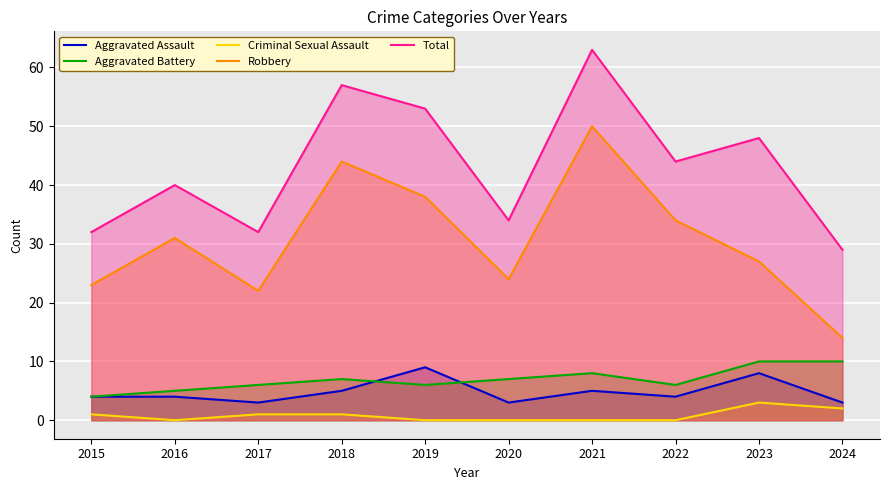

What is the spread (max minus min) of values at 2020?

34